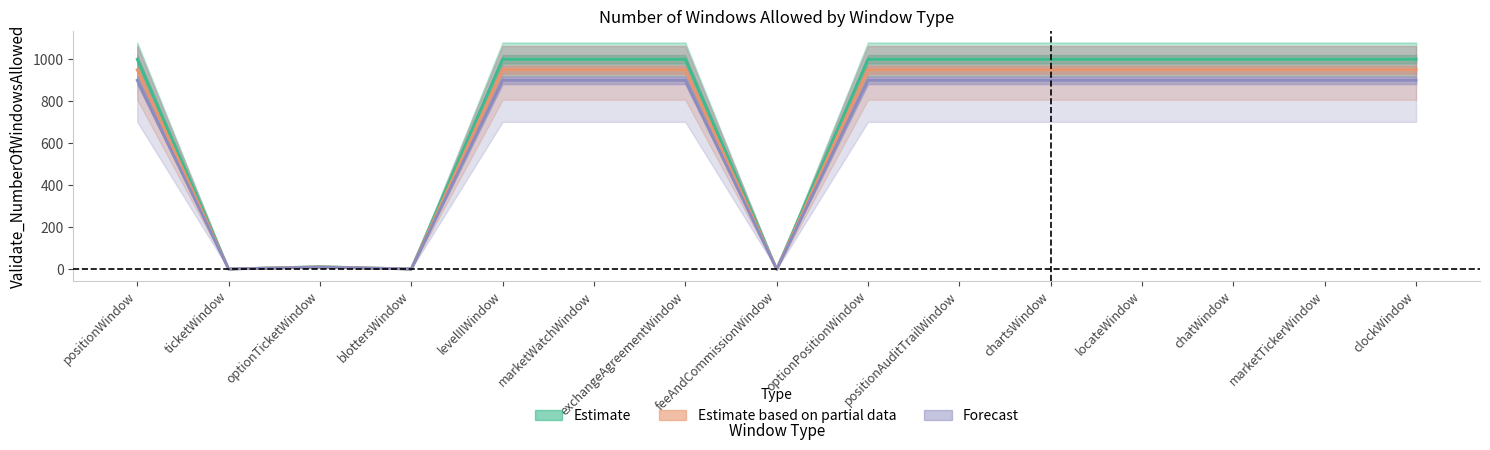

At how many categories does at least one series exceed 658?

11